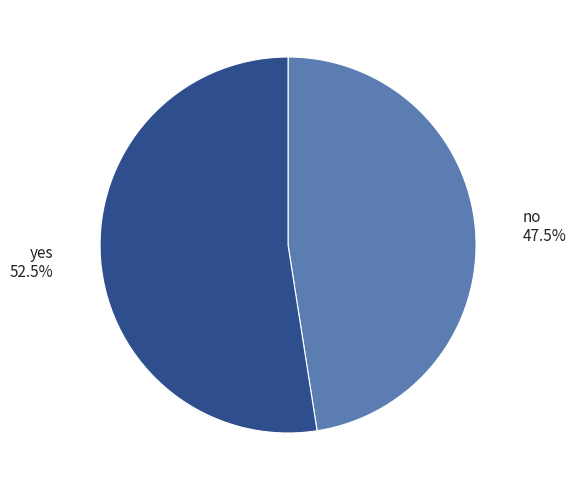

Is there any slice that represents more than half of the pie?

Yes